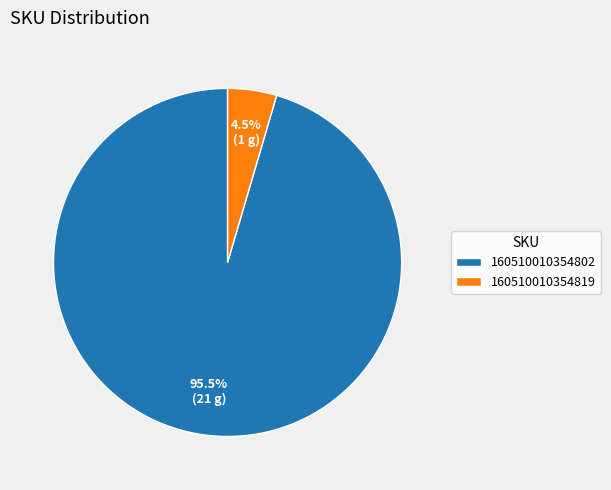

Combined, what portion of the pie is 160510010354802 and 160510010354819?

100.0%